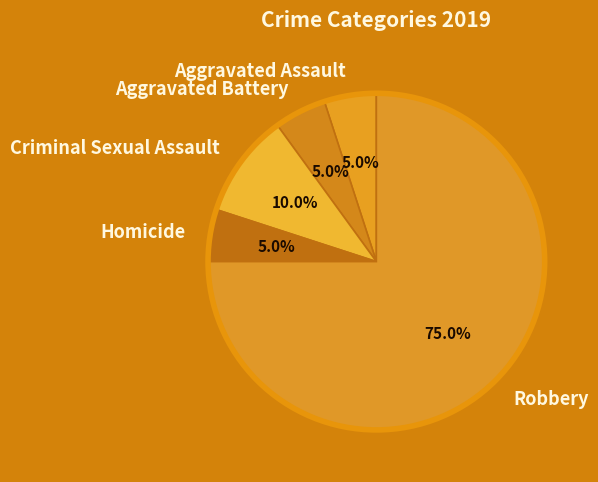

How many segments does this pie chart have?

5